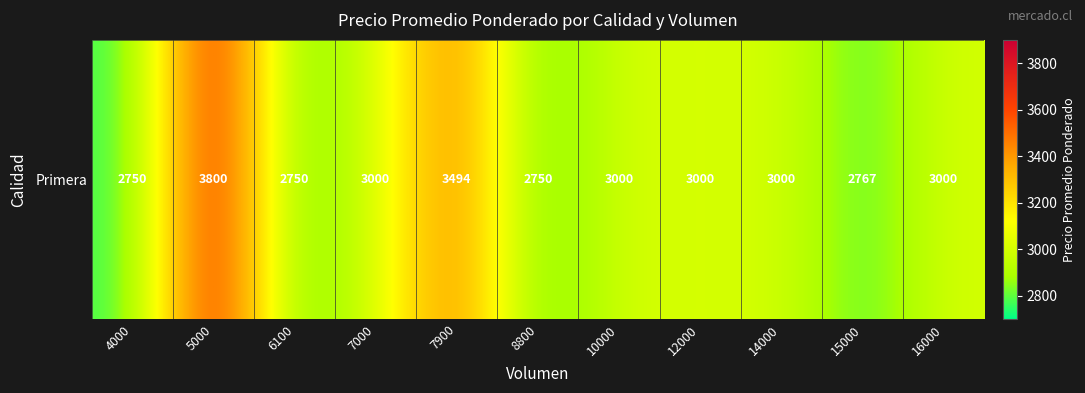

Rank the categories by value from lowest to highest.

4000, 6100, 8800, 15000, 7000, 10000, 12000, 14000, 16000, 7900, 5000